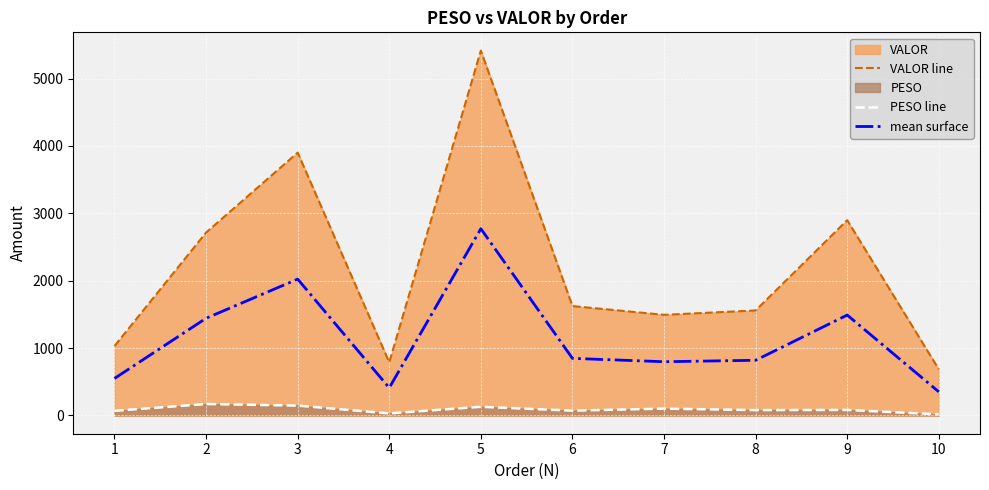

Between 2 and 4, which series saw the biggest shift?

VALOR line